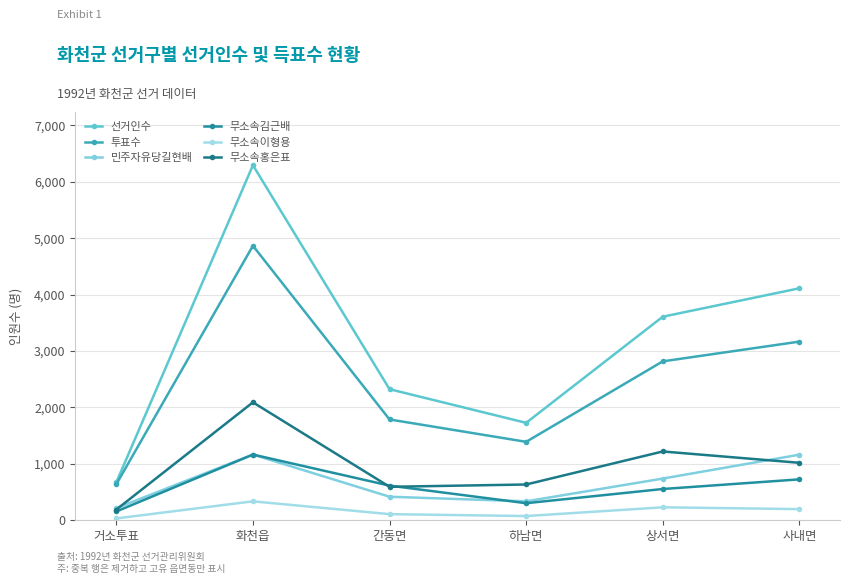

What is the label of the 4th point from the left?

하남면